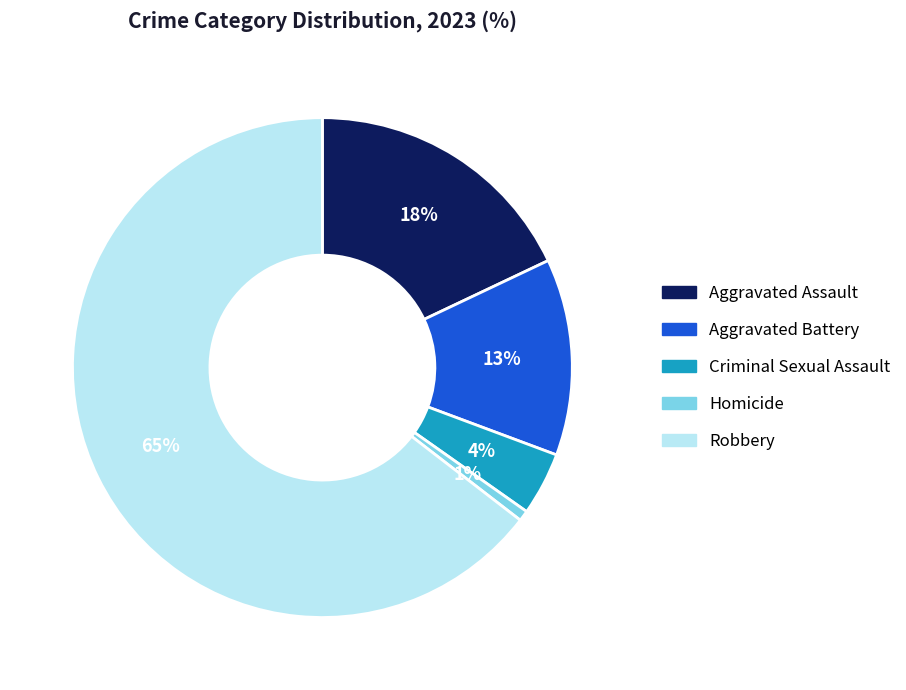

To the nearest percent, what is the difference between the Robbery and Criminal Sexual Assault slice percentages?

60%